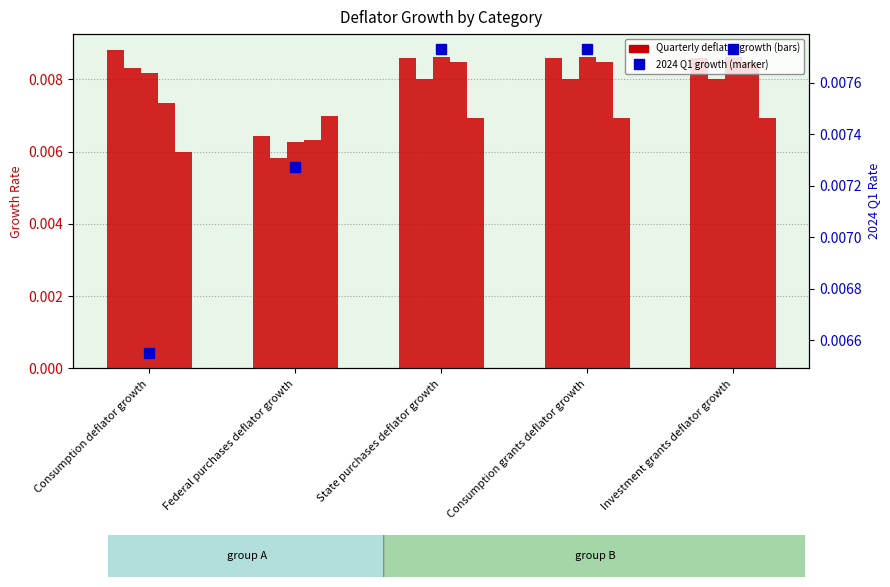

Between Consumption deflator growth and Investment grants deflator growth, which is larger?

Consumption deflator growth